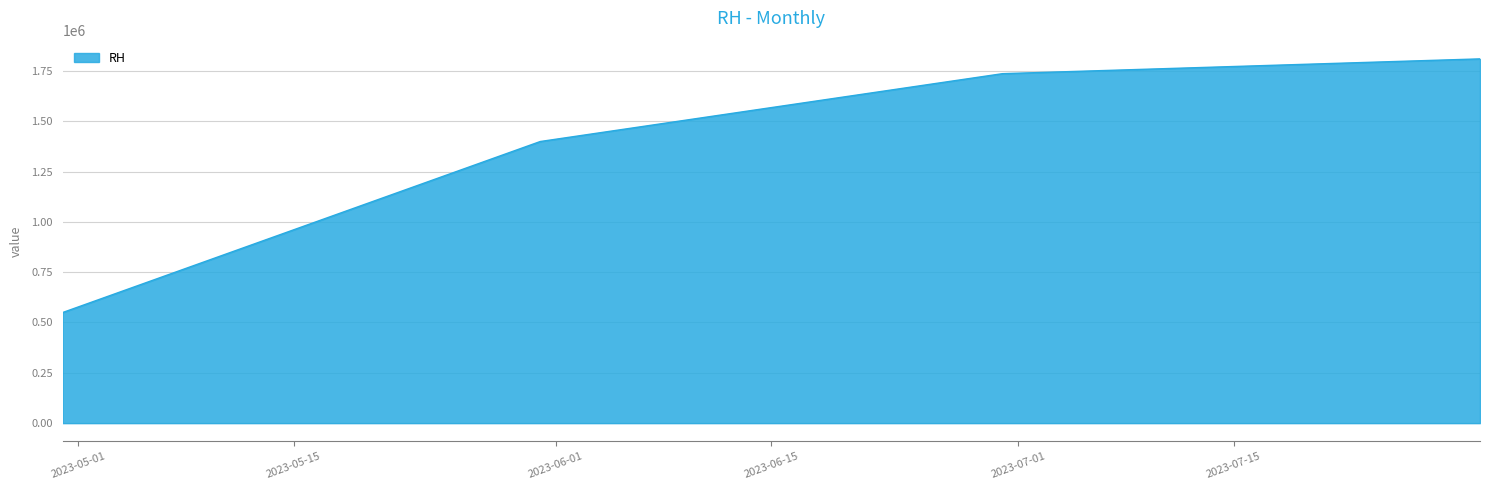

Count the number of categories in the chart.

4